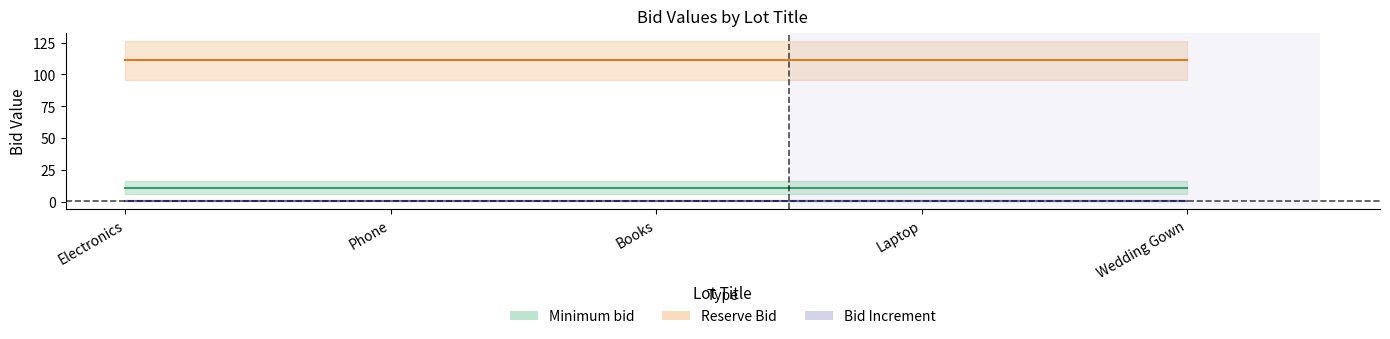

Which has a higher value, Books or Phone?

Books